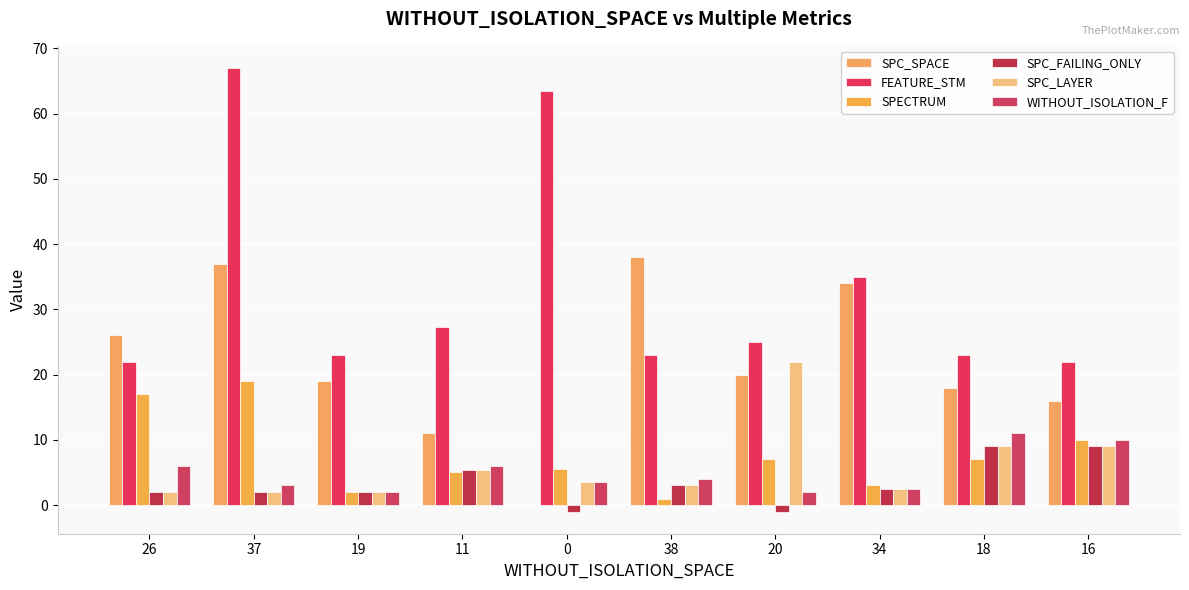

Rank the categories by SPC_SPACE value from highest to lowest.

38, 37, 34, 26, 20, 19, 18, 16, 11, 0